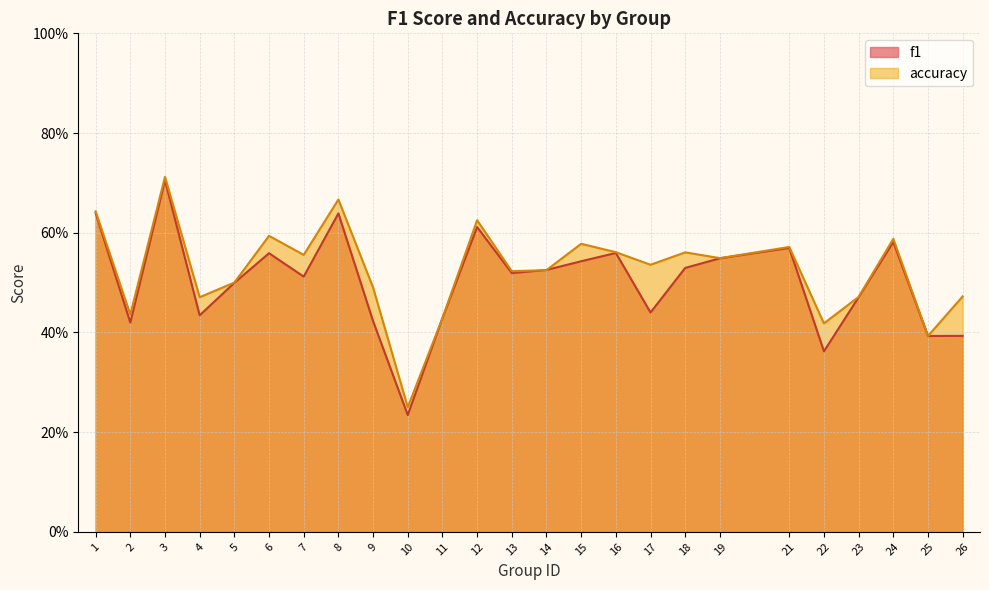

What is the value of the f1 point at the 22nd from the left?

0.5